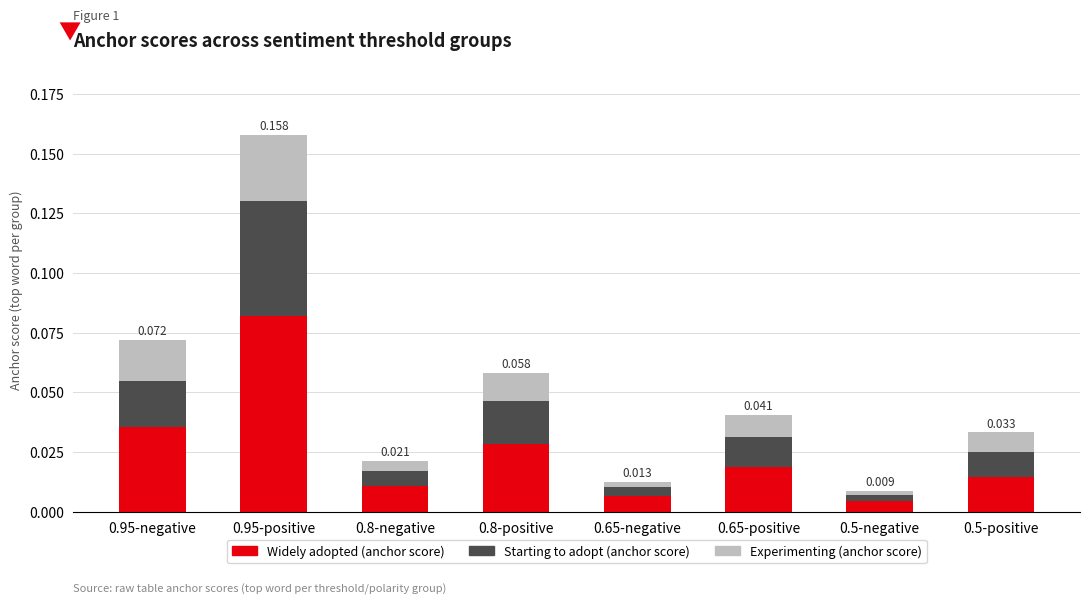

The Experimenting (anchor score) series shows 0.0 at 0.8-positive. True or false?

False